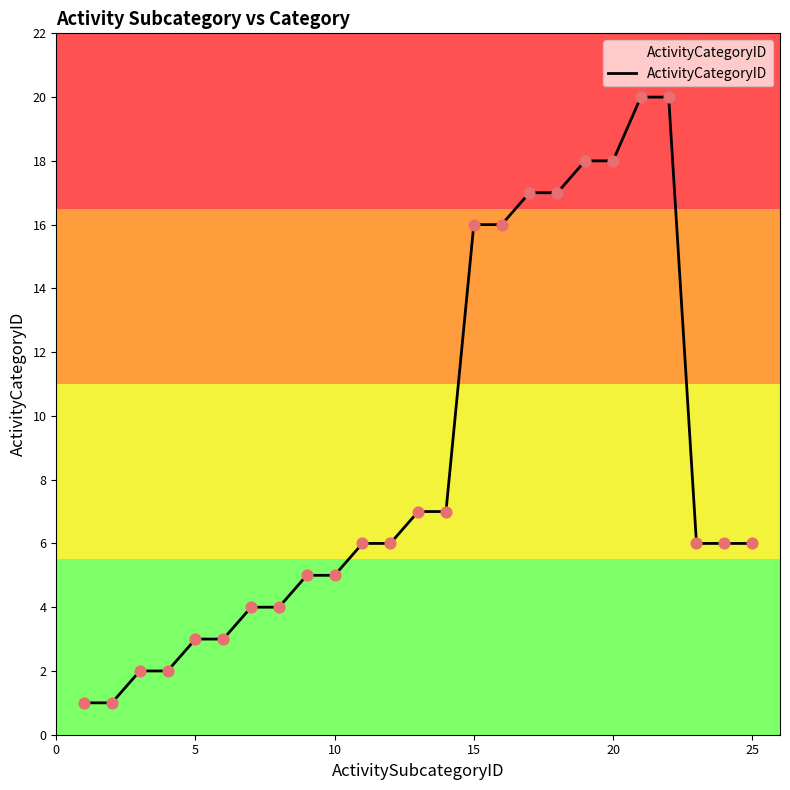

What is the greatest value displayed?

20